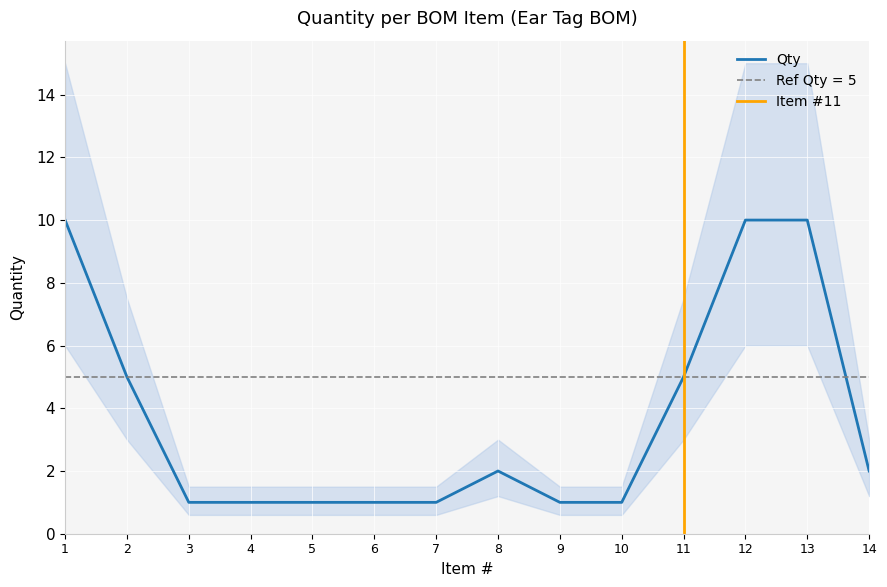

Is it true that Qty equals 1 at 10?

True